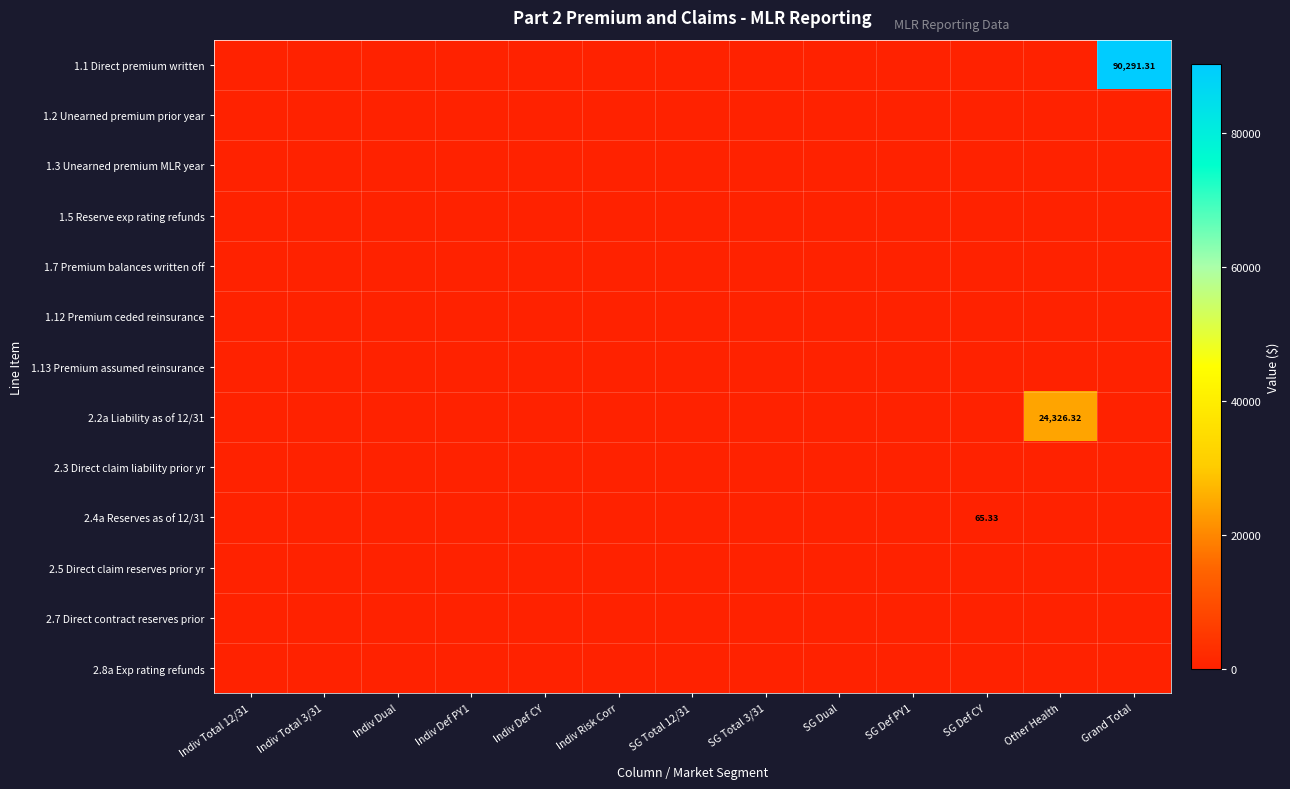

True or false: 1.1 Direct premium written has a value of -31008.1 at Other Health.

False